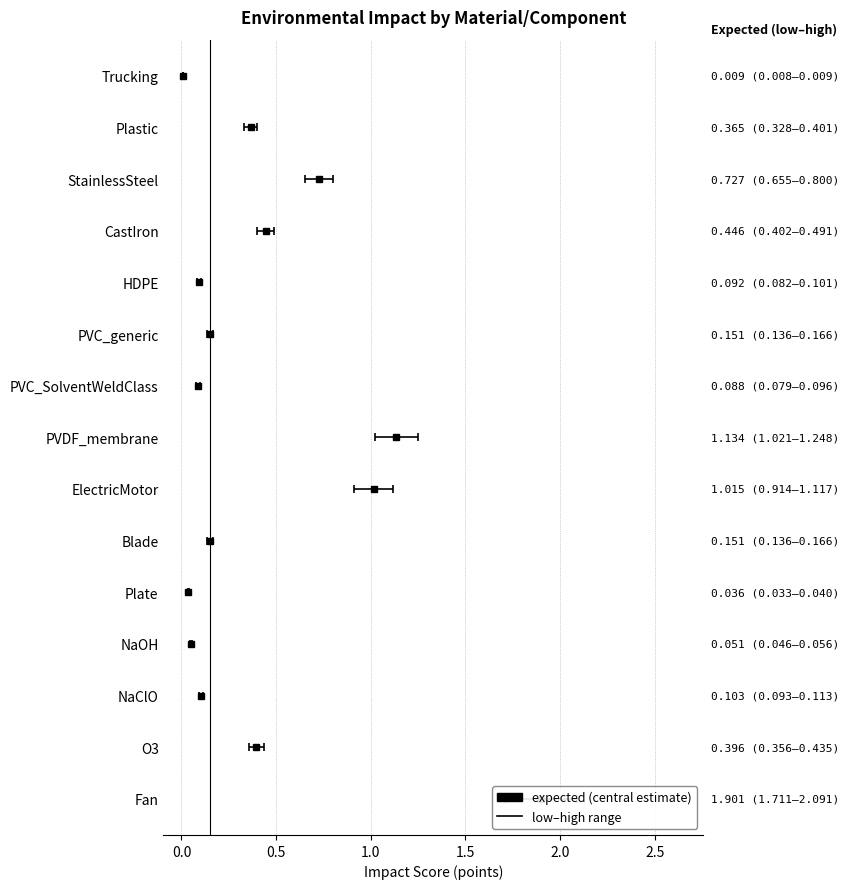

Which series contains the lowest Y value?

low